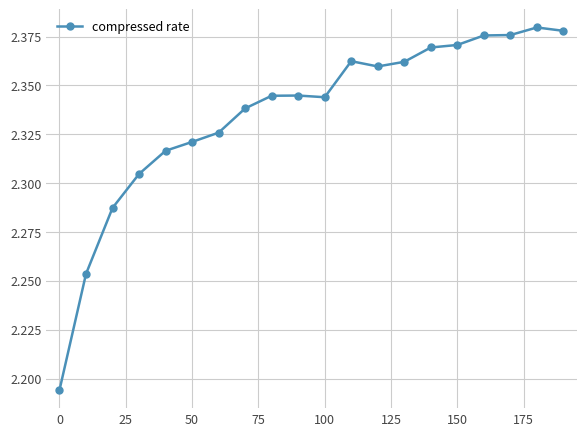

Count the values in the range 2 to 3.

20